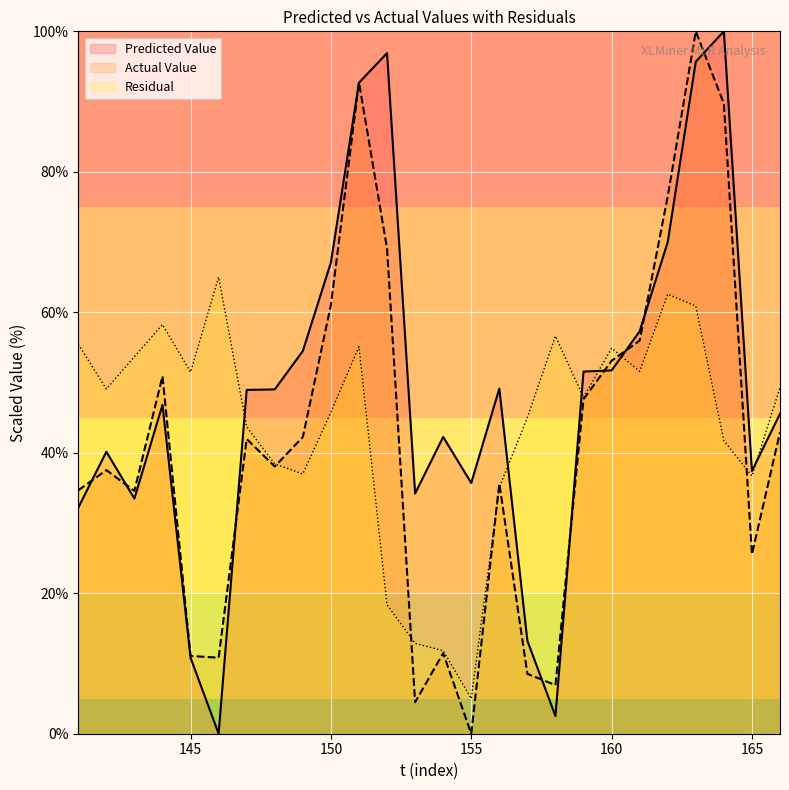

What is the average value of the Actual Value series?

41.7